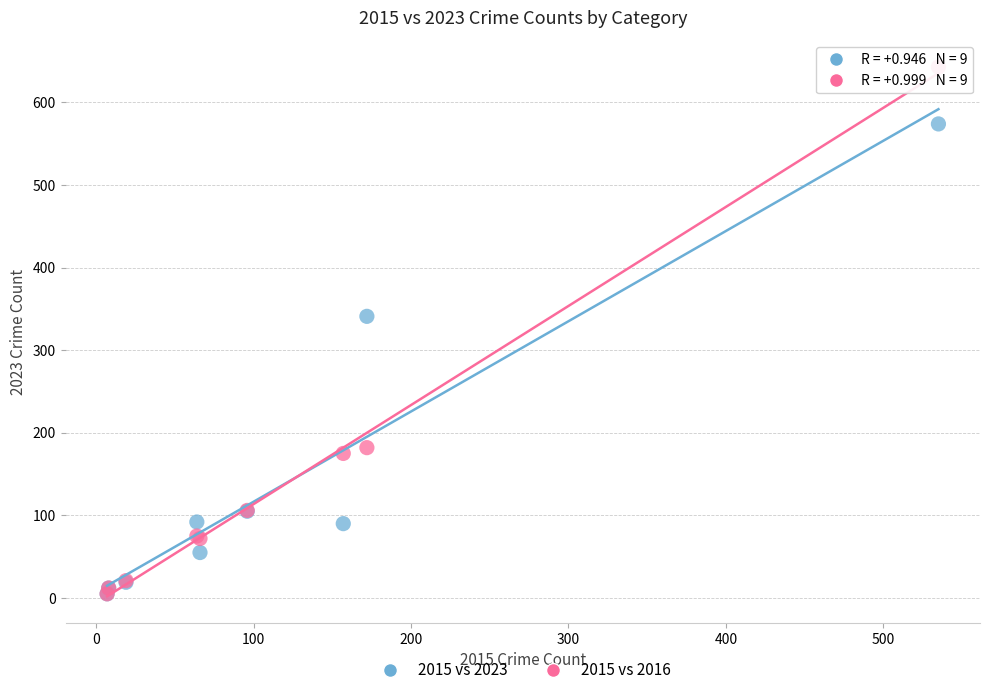

Which series has the largest Y range (max minus min)?

2015 vs 2016